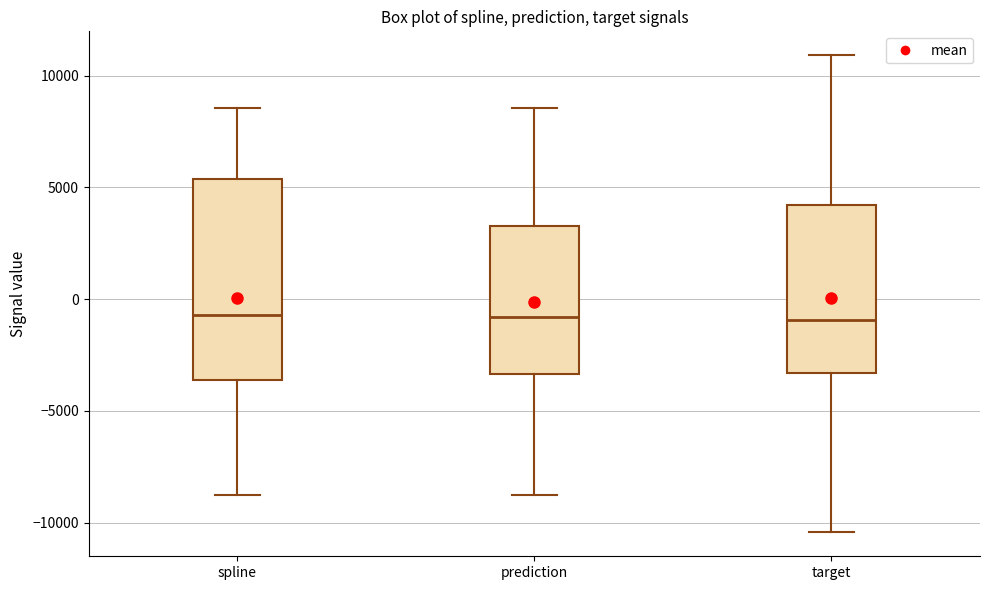

Reading left to right, transcribe this box plot: for each box, give where its median line is, the range the box spans, and where its two whiskers end, as read against the y-axis. The values are not printed on the chart, so give them approximately, as read against the axis.

spline: median -500, box -3500 to 5500, whiskers -9000 to 8500
prediction: median -1000, box -3500 to 3500, whiskers -9000 to 8500
target: median -1000, box -3500 to 4000, whiskers -10500 to 11000